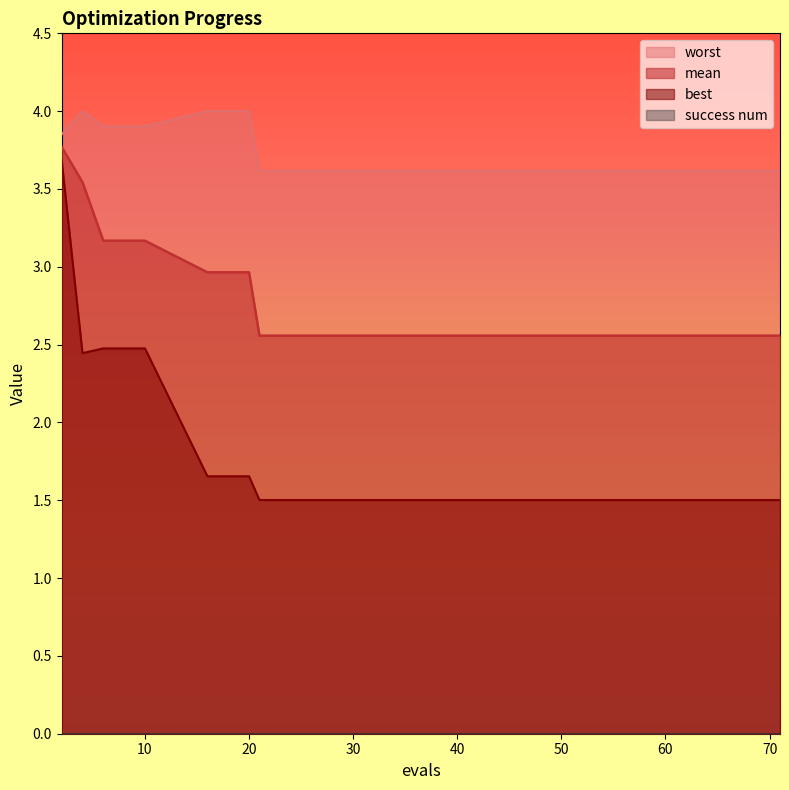

Reading left to right, list all the values displayed in this chart.

mean: 3.8	3.5	3.2	3.2	3.2	3.0	3.0	3.0	2.6	2.6	2.6	2.6	2.6	2.6	2.6
best: 3.7	2.4	2.5	2.5	2.5	1.7	1.7	1.7	1.5	1.5	1.5	1.5	1.5	1.5	1.5
worst: 3.9	4.0	3.9	3.9	3.9	4.0	4.0	4.0	3.6	3.6	3.6	3.6	3.6	3.6	3.6